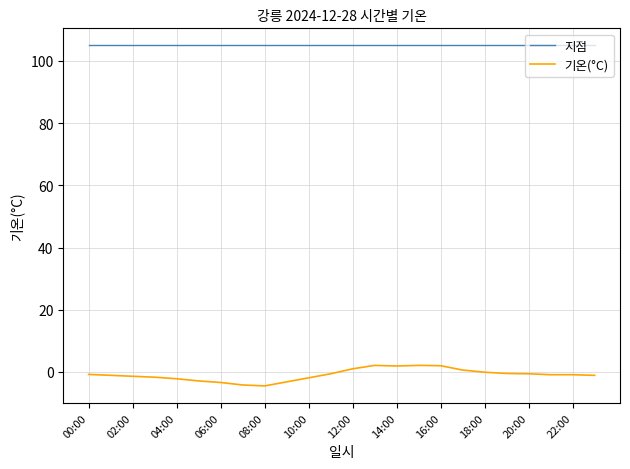

What is the difference between the maximum and minimum values in the 기온(°C) series?

6.6